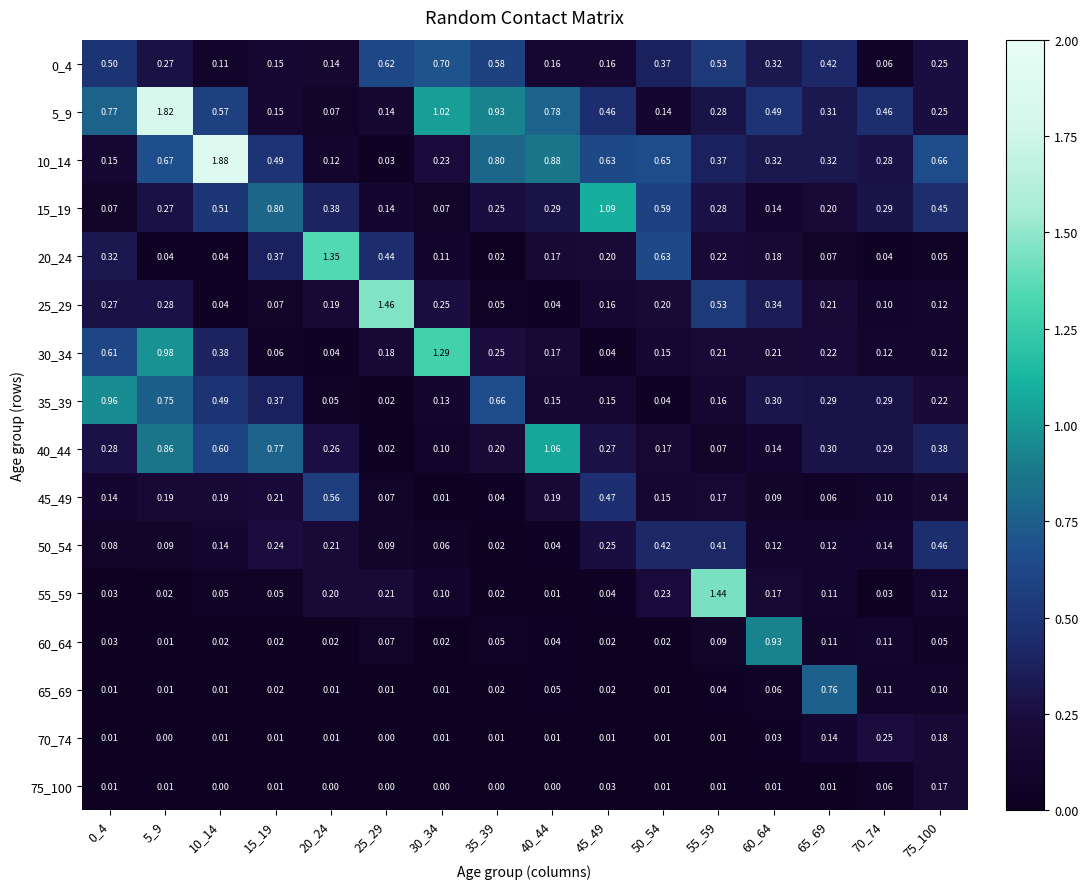

Is the value of 65_69 at 50_54 greater than the value of 40_44 at 55_59?

No